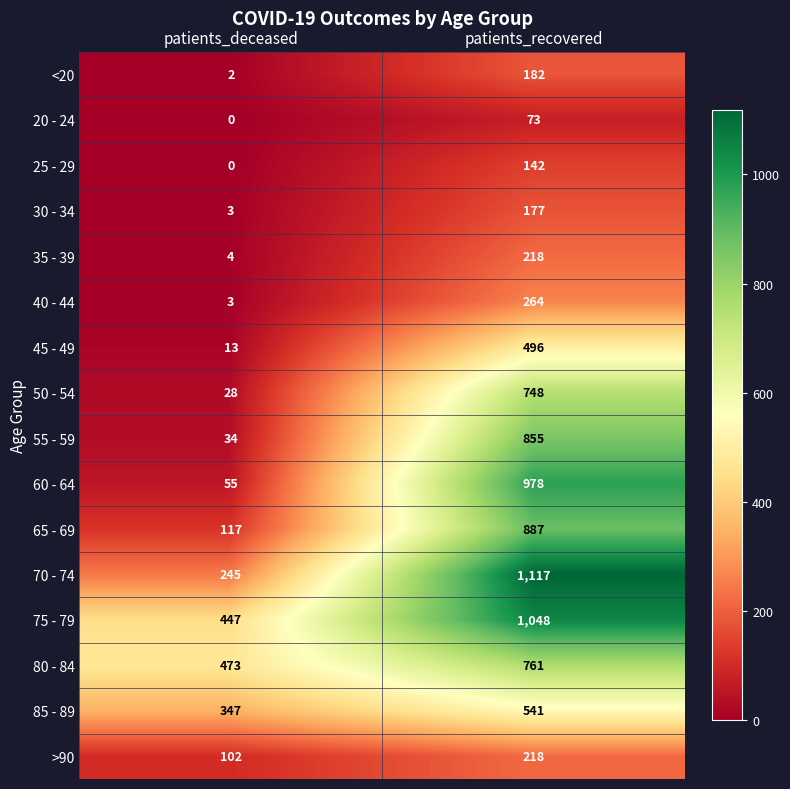

At which label does 85 - 89 reach its minimum?

patients_deceased